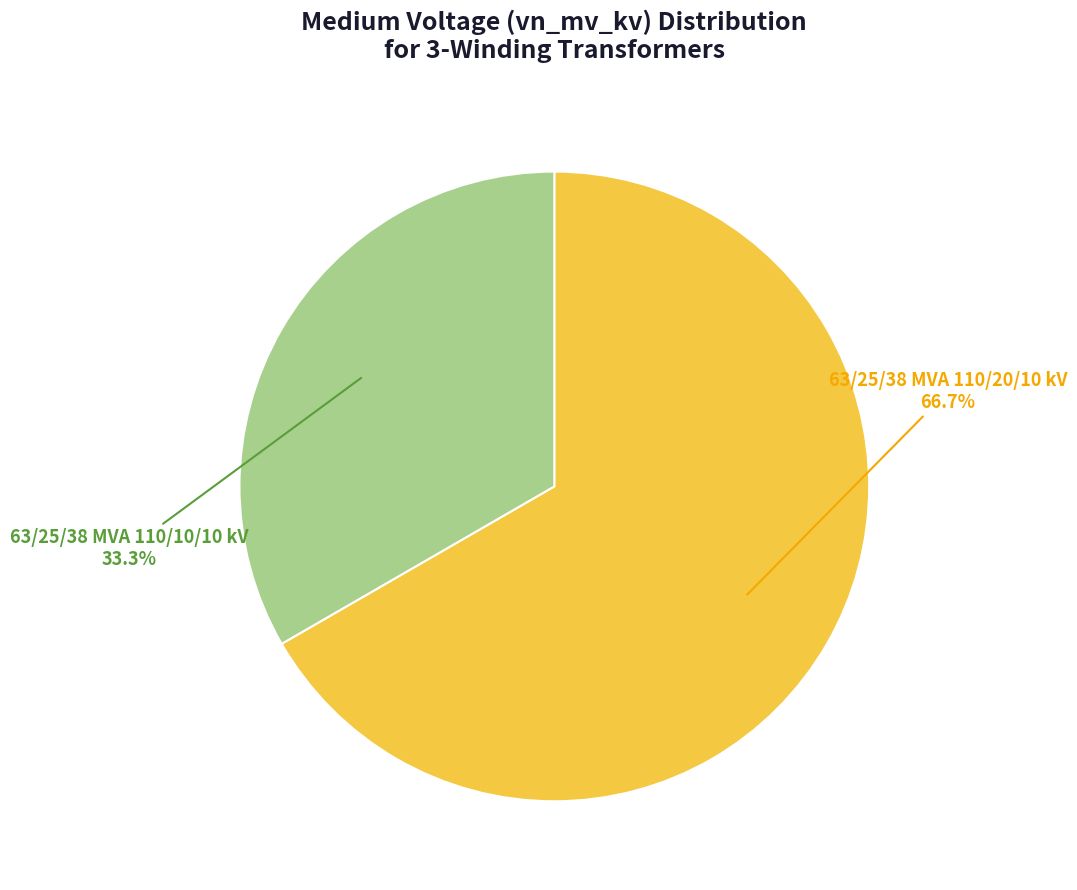

Is there a majority slice in this chart?

Yes